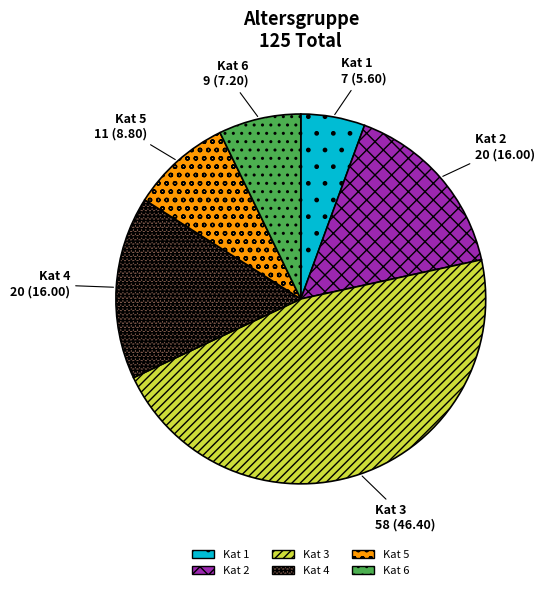

Is there a majority slice in this chart?

No